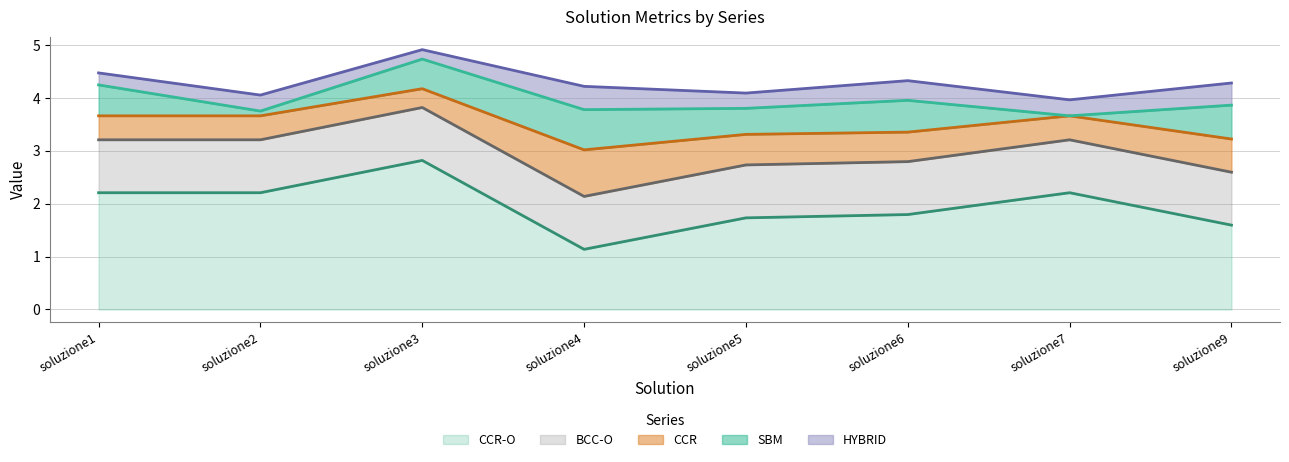

Reading left to right, list all the values displayed in this chart.

SBM: 0.6	0.1	0.6	0.8	0.5	0.6	0.0	0.6
HYBRID: 0.2	0.3	0.2	0.4	0.3	0.4	0.3	0.4
CCR: 0.5	0.5	0.4	0.9	0.6	0.6	0.5	0.6
CCR-O: 2.2	2.2	2.8	1.1	1.7	1.8	2.2	1.6
BCC-O: 1.0	1.0	1.0	1.0	1.0	1.0	1.0	1.0